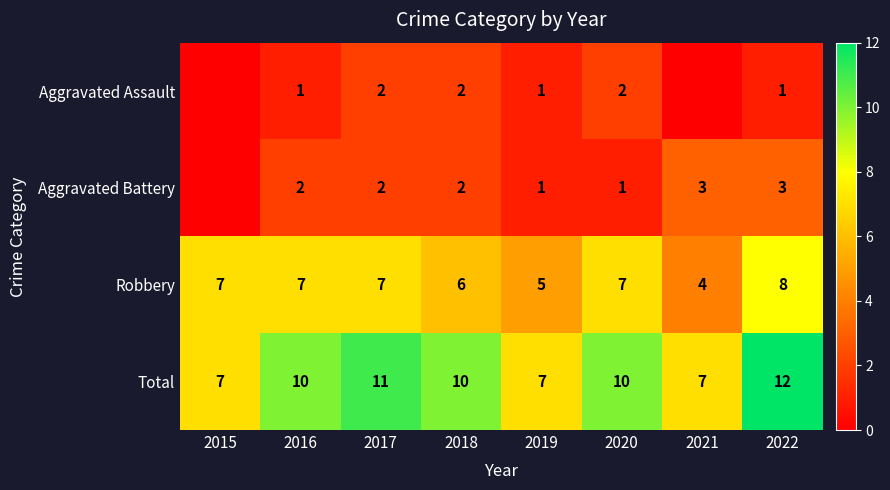

The Aggravated Assault series shows 2 at 2018. True or false?

True